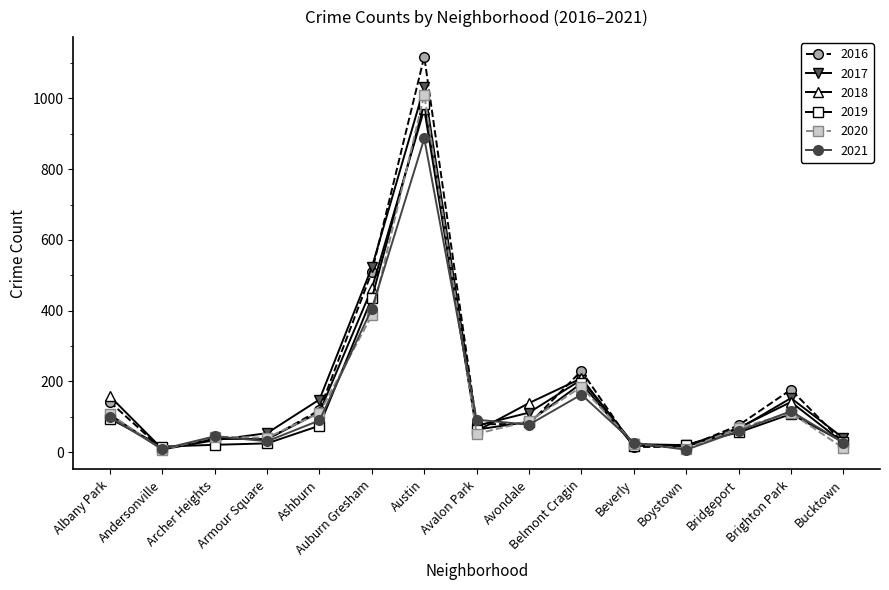

At how many categories does at least one series exceed 224?

3